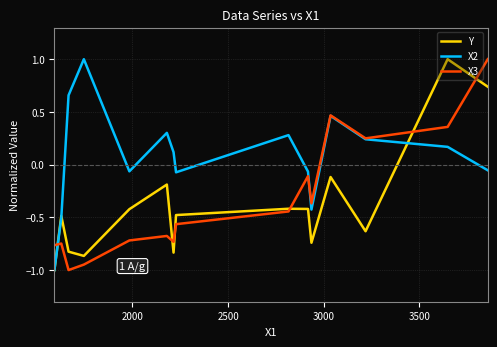

What is the minimum value shown in the chart?

-1.0